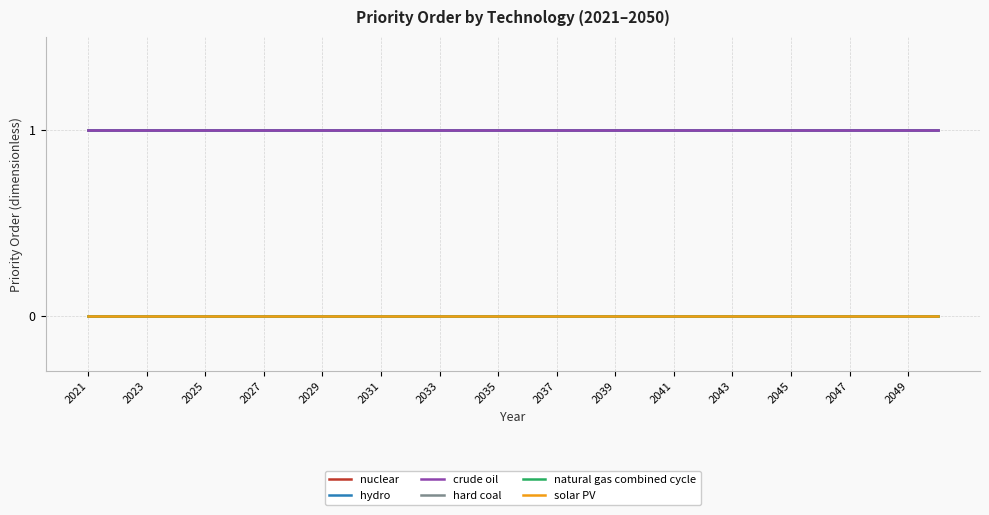

Which series has the largest range (max minus min)?

nuclear